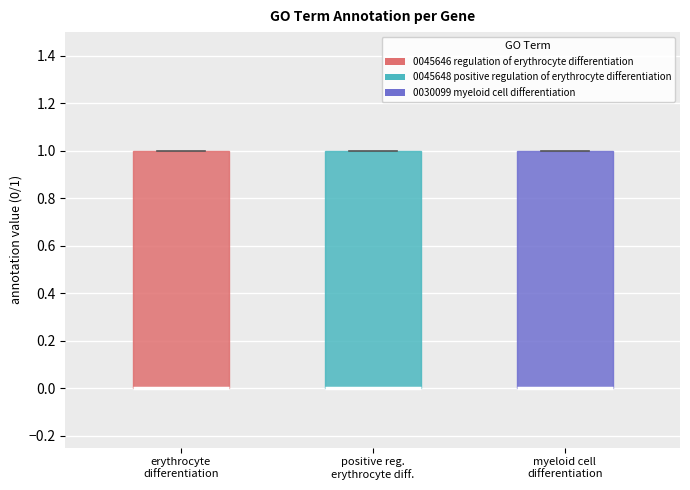

Where is the lower edge of the box for positive reg. erythrocyte diff. on the y-axis? The values are not printed on the chart, so give them approximately, as read against the axis.

0